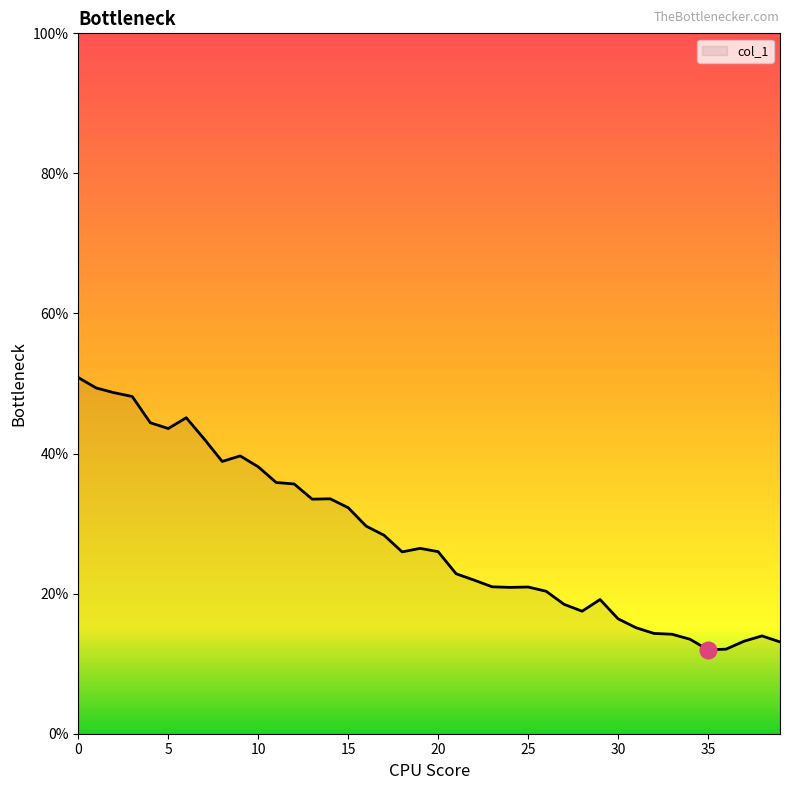

What is the difference between the maximum and minimum values?

38.9